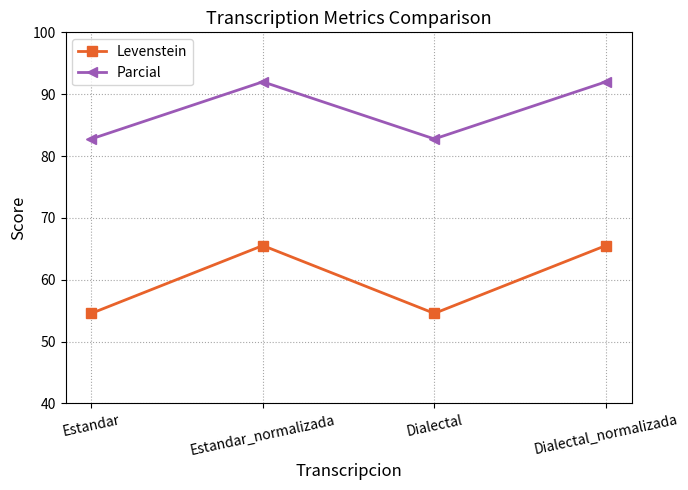

Which series has the largest total across all categories?

Parcial